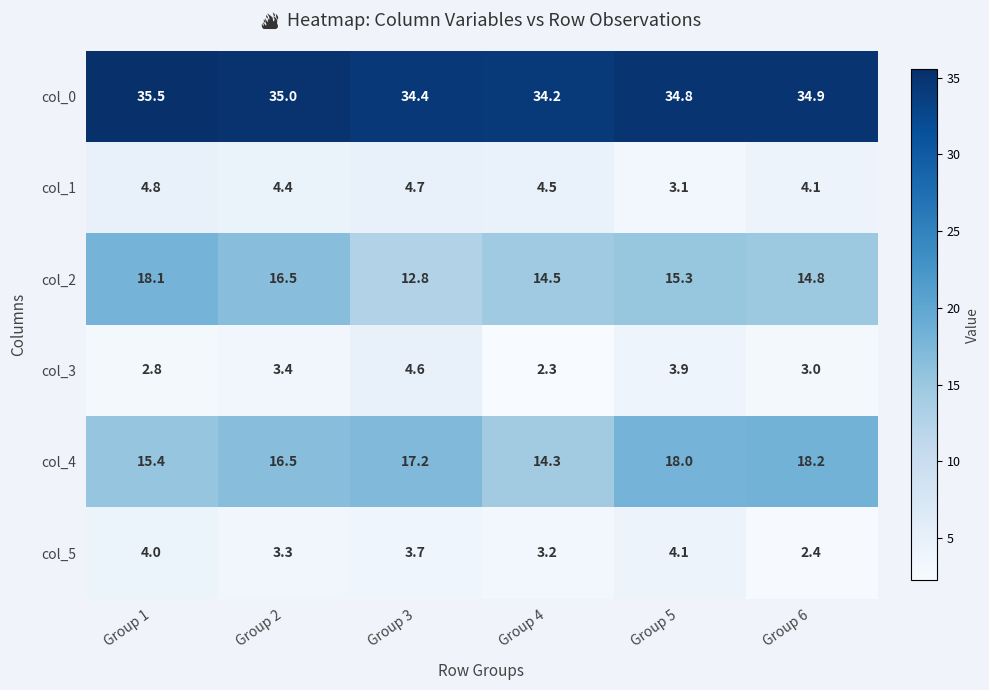

The col_1 series shows 4.1 at Group 6. True or false?

True